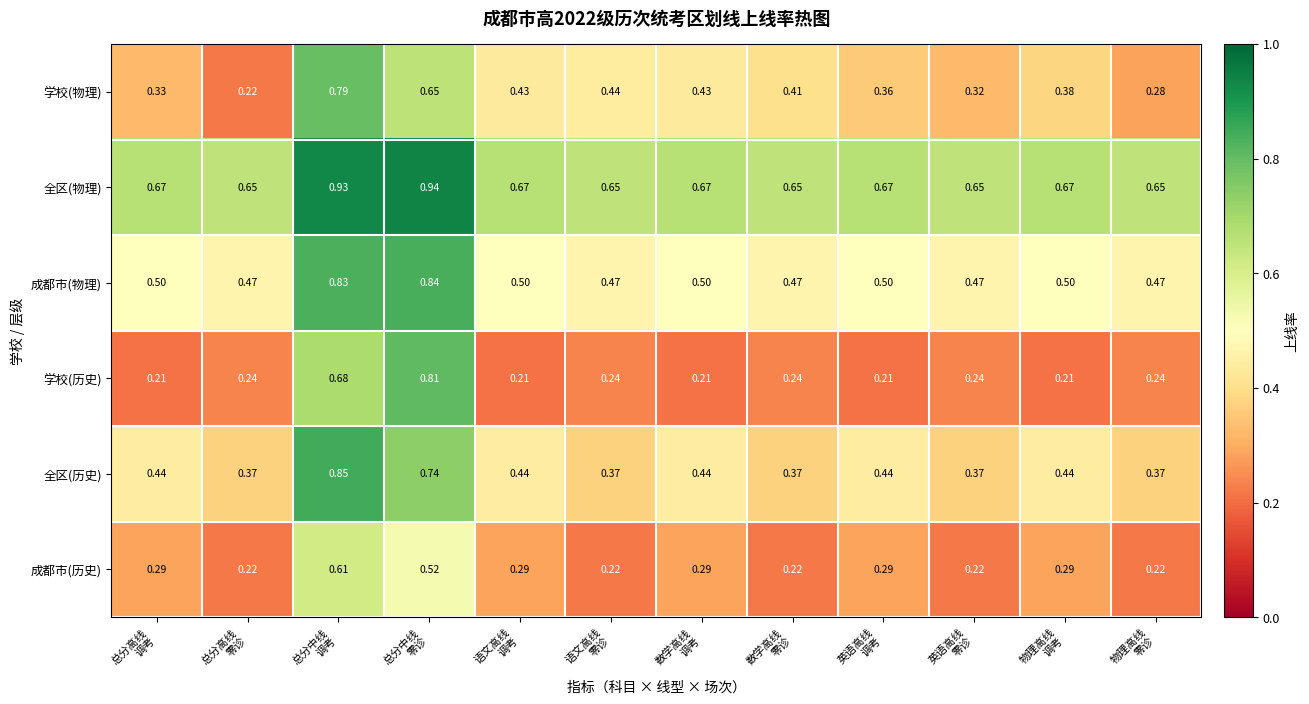

Which series has the widest spread of values?

学校(历史)